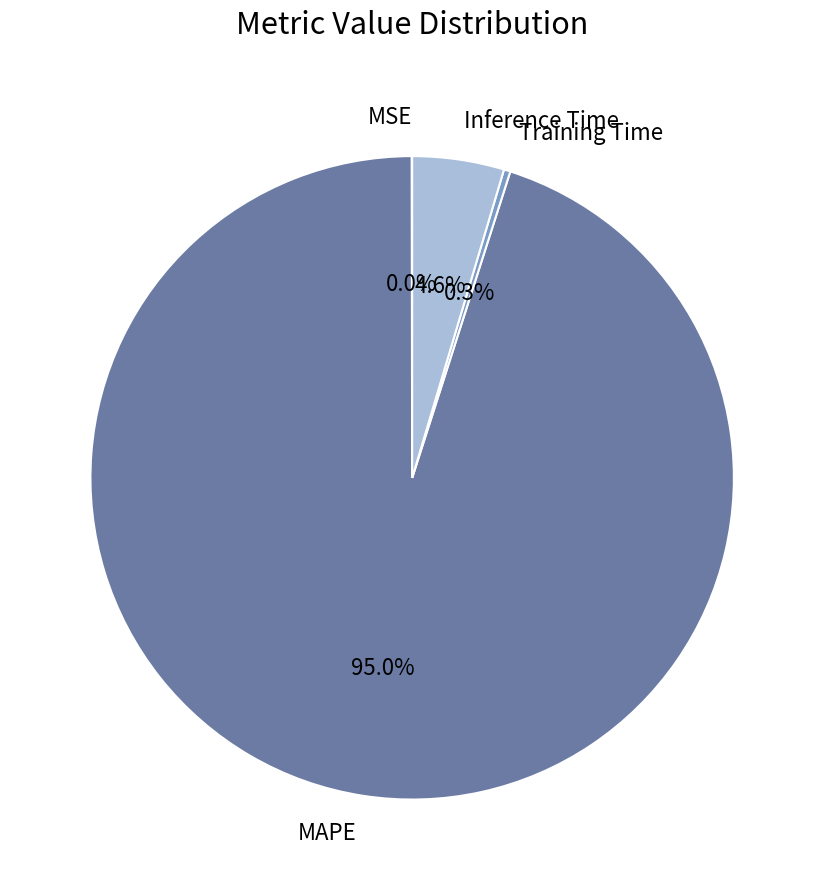

What is the largest slice in the pie chart?

MAPE